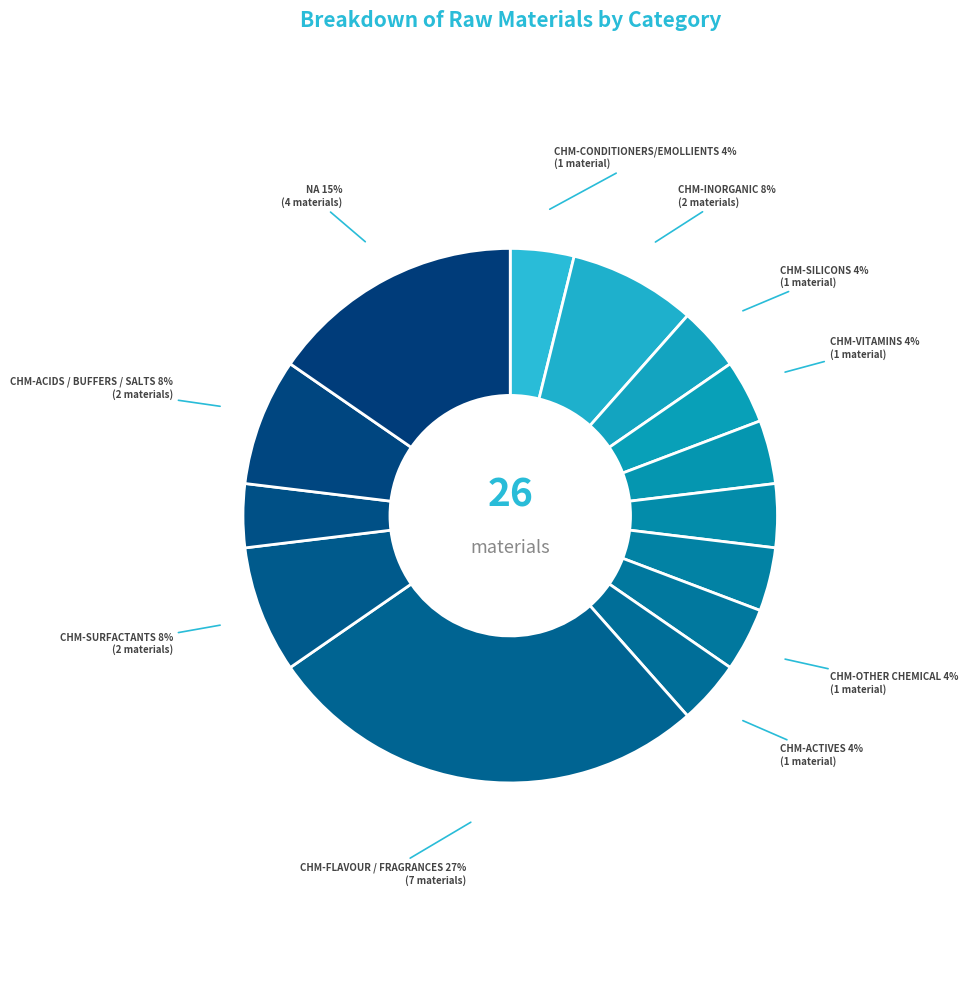

Which category has the biggest portion of the pie?

CHM-Flavour / fragrances